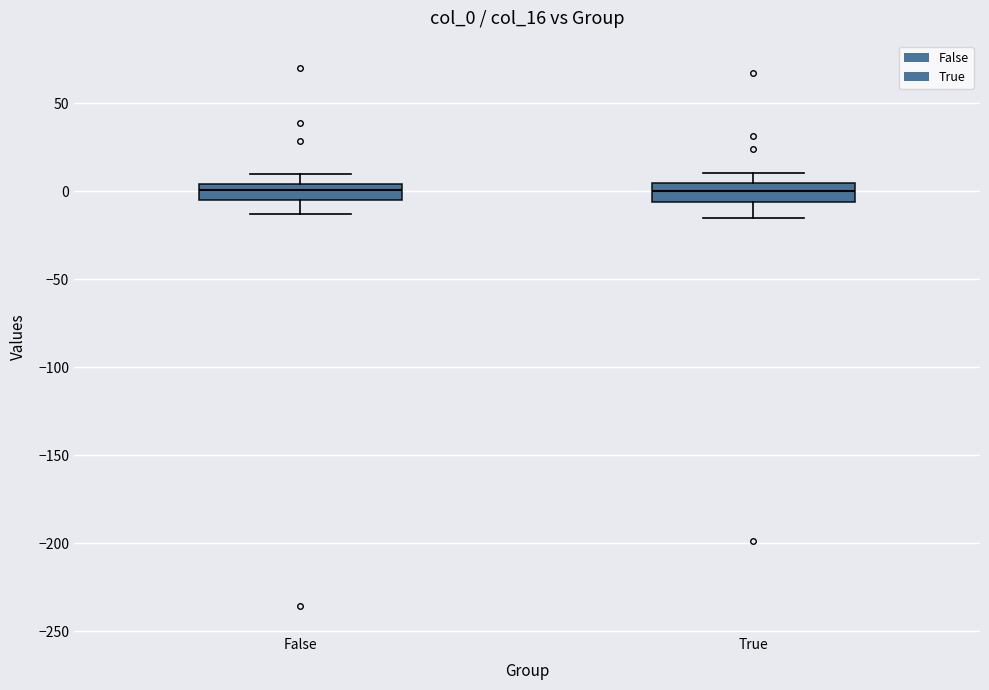

Reading left to right, read every box against the y-axis: the position of its median line, the range the box covers, and the ends of its whiskers. The values are not printed on the chart, so give them approximately, as read against the axis.

False: median 0, box -5 to 5, whiskers -15 to 10
True: median 0, box -5 to 5, whiskers -15 to 10